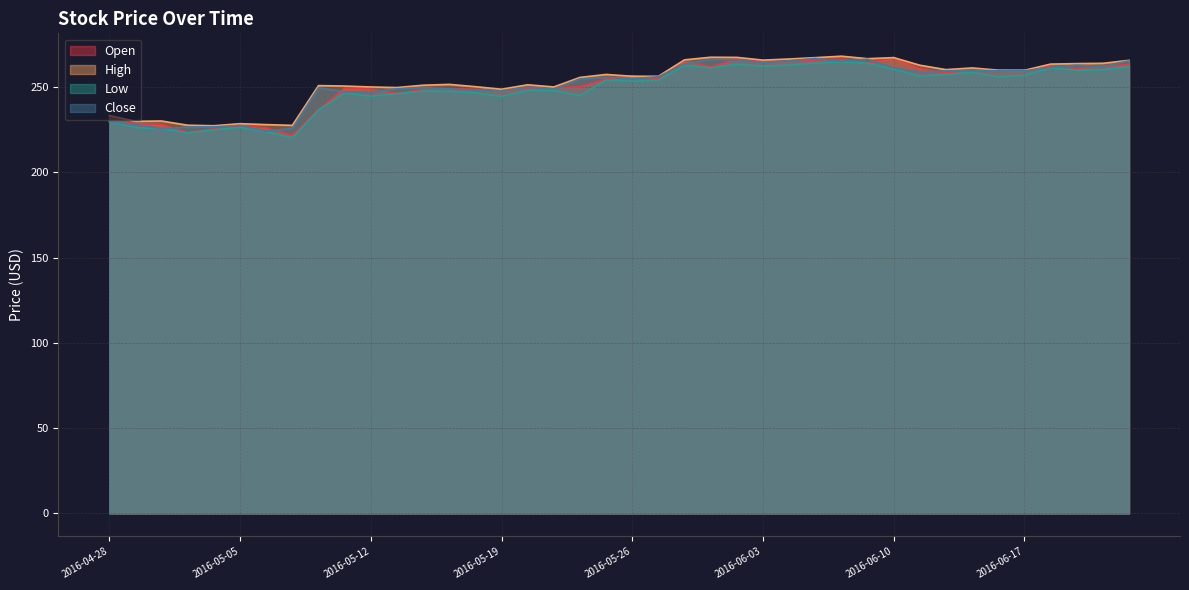

Which label corresponds to the smallest value in the chart?

2016-05-09